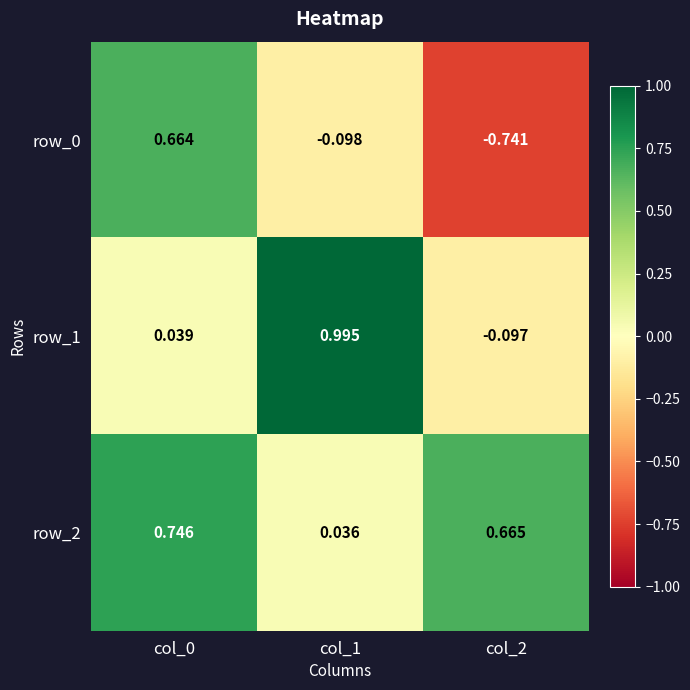

Is the value of row_0 at col_0 greater than the value of row_2 at col_2?

No